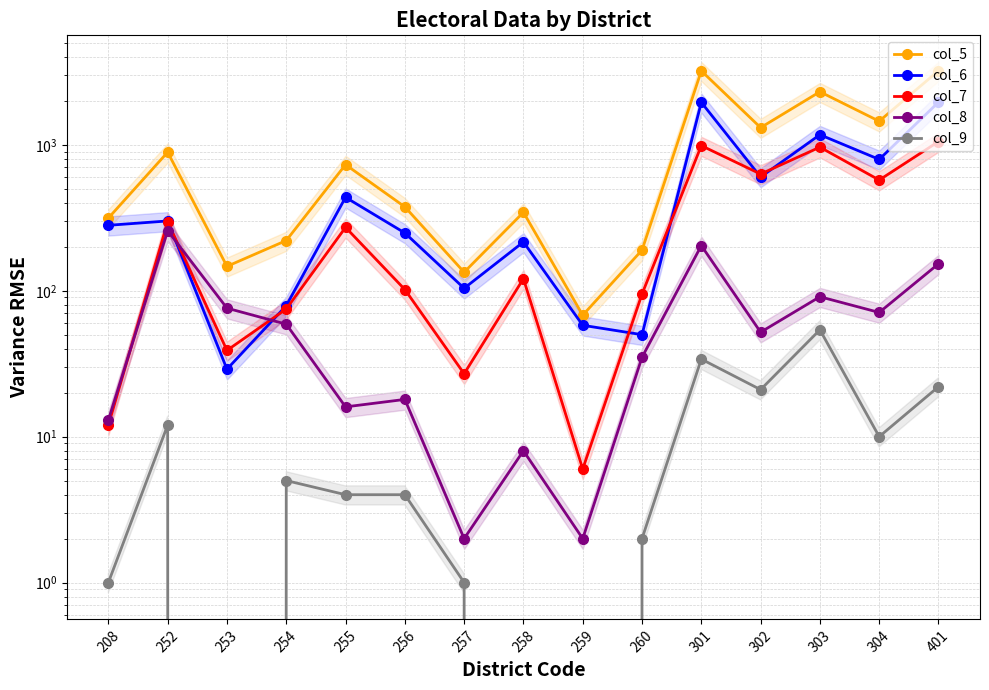

What is the difference between the second highest and second lowest values in the col_9 series?

34